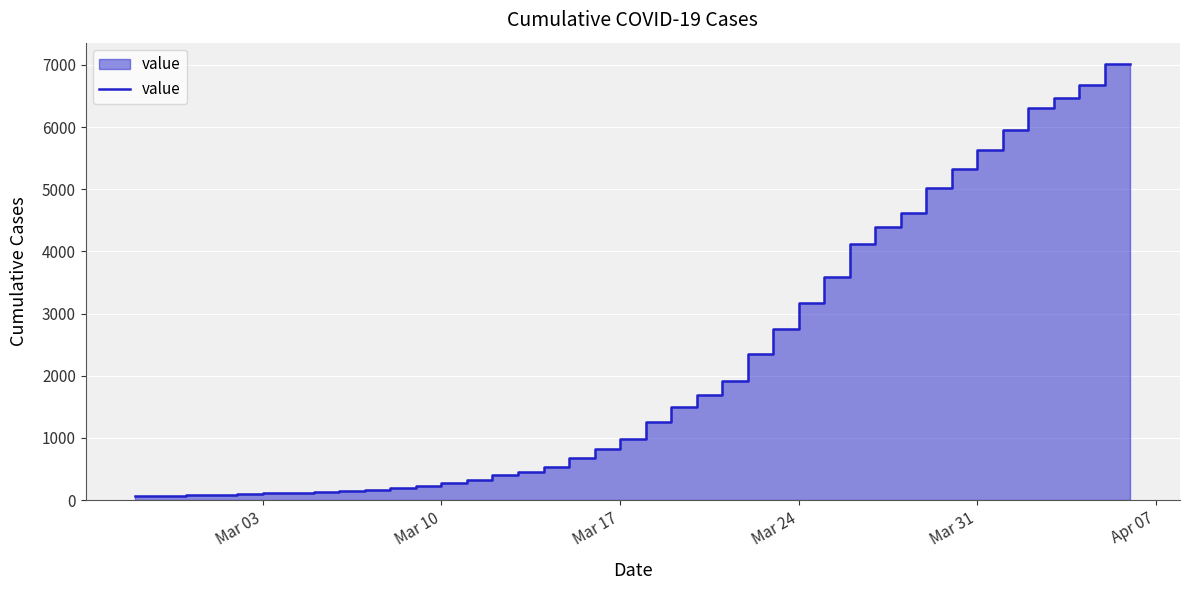

What is the average value?

2143